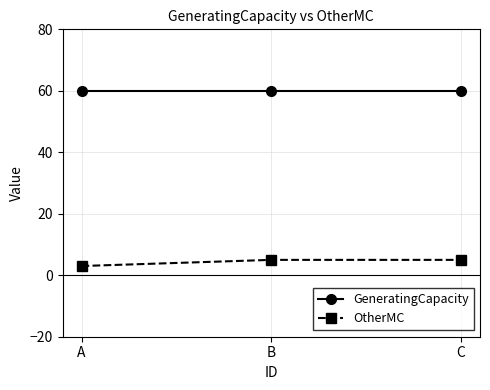

What is the sum of the OtherMC values at B and C?

10